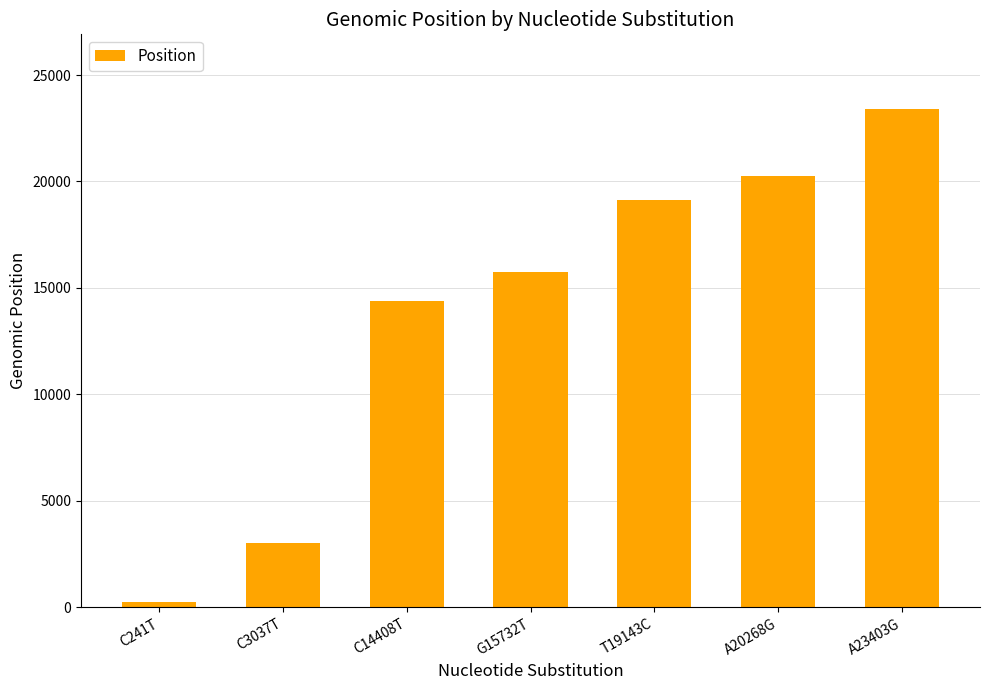

The chart shows a value of 15732 at G15732T. True or false?

True